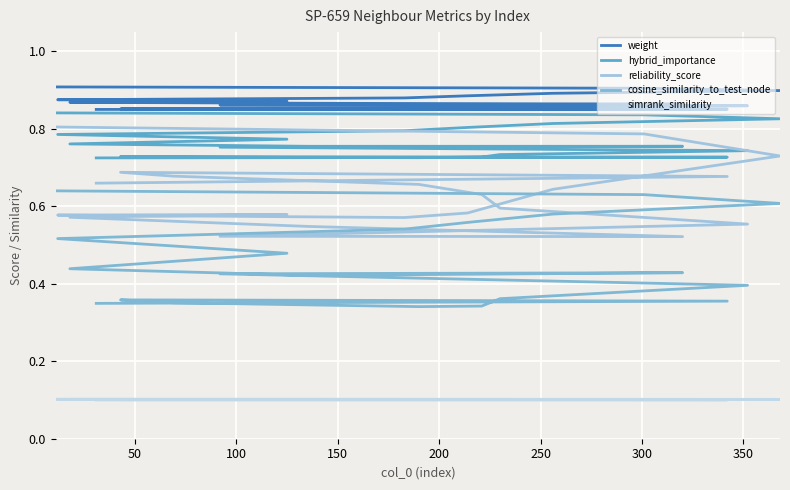

What is the value of the reliability_score point at the 7th from the left?

0.6